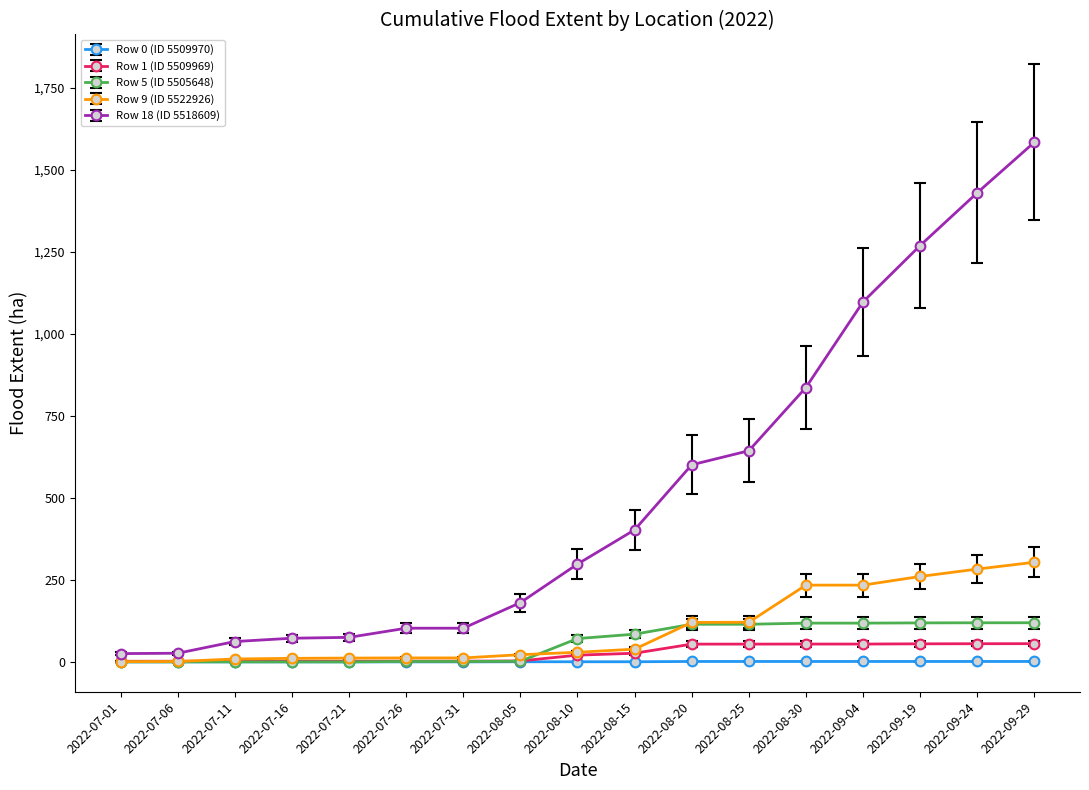

Which series has the largest total across all categories?

Row 18 (ID 5518609)